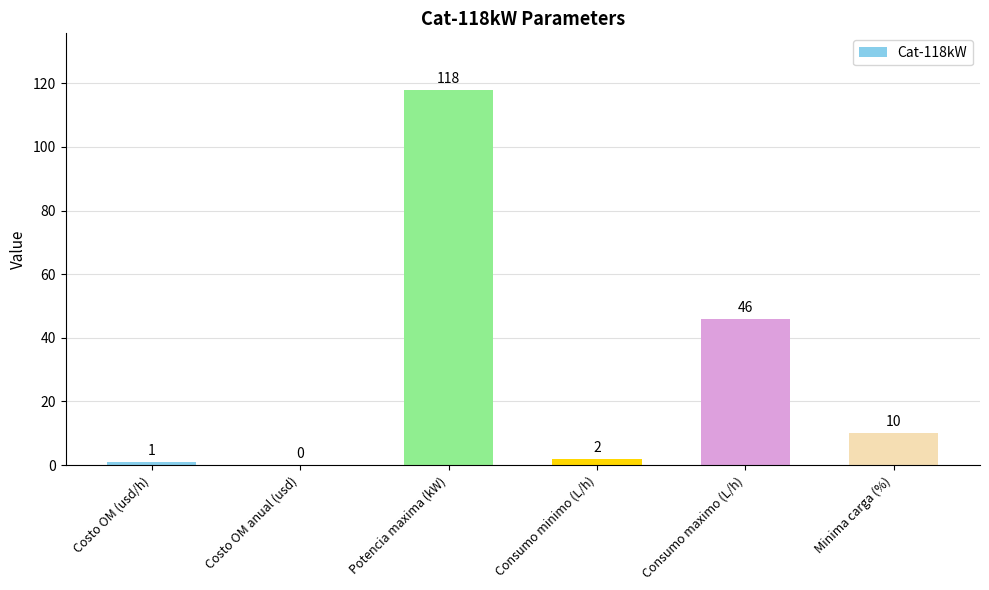

How many series are shown in this chart?

1